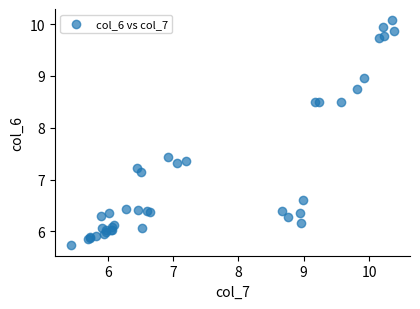

What Y value in the scatter plot is closest to 7?

7.2